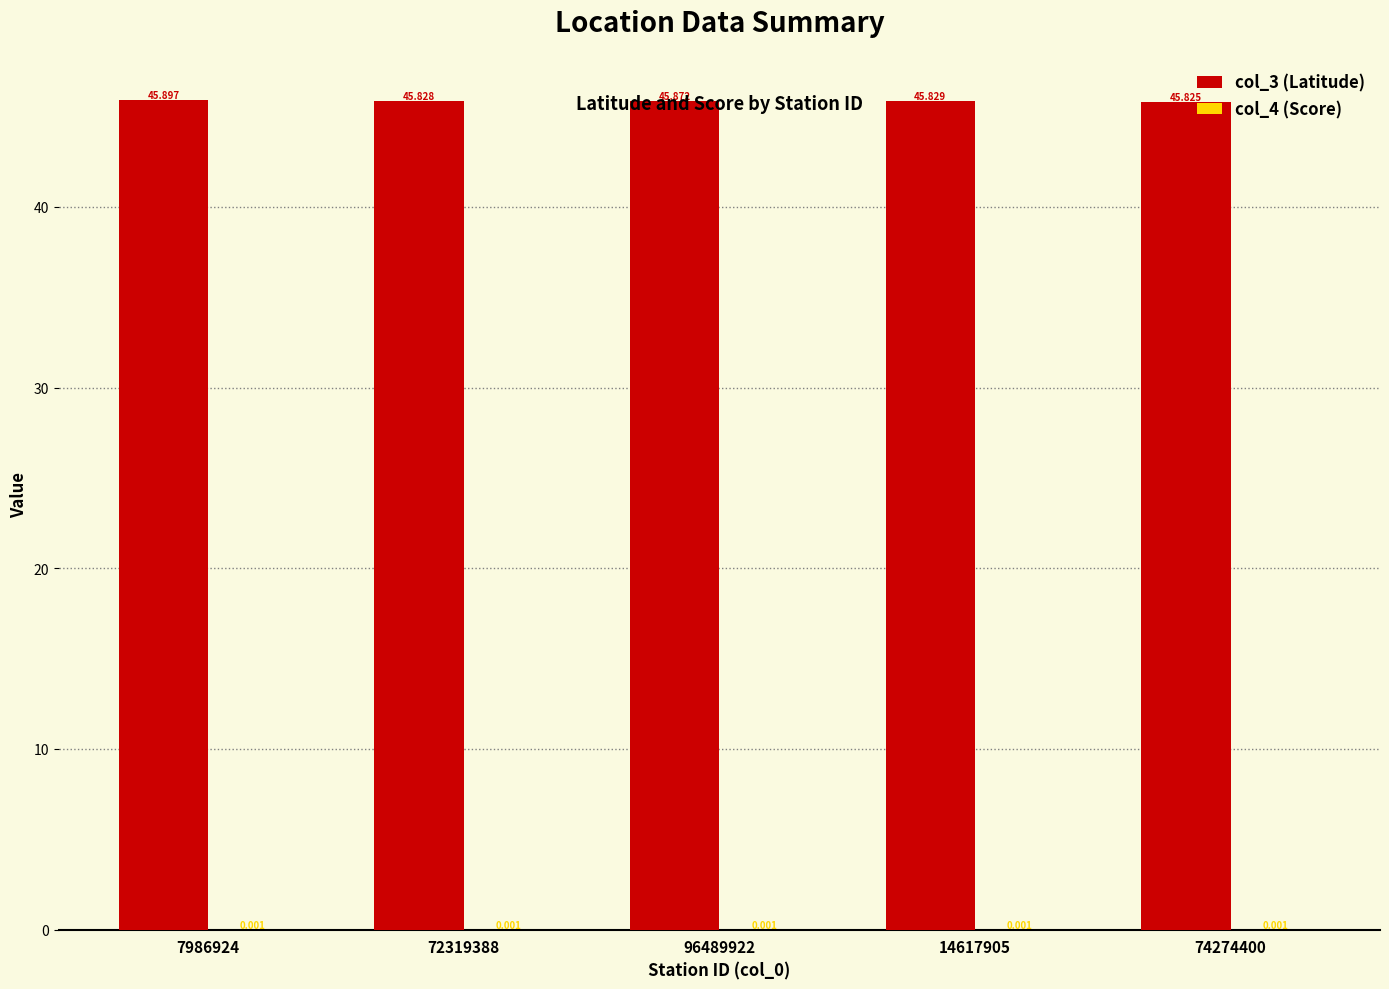

At which category does the chart reach its peak across all series?

7986924